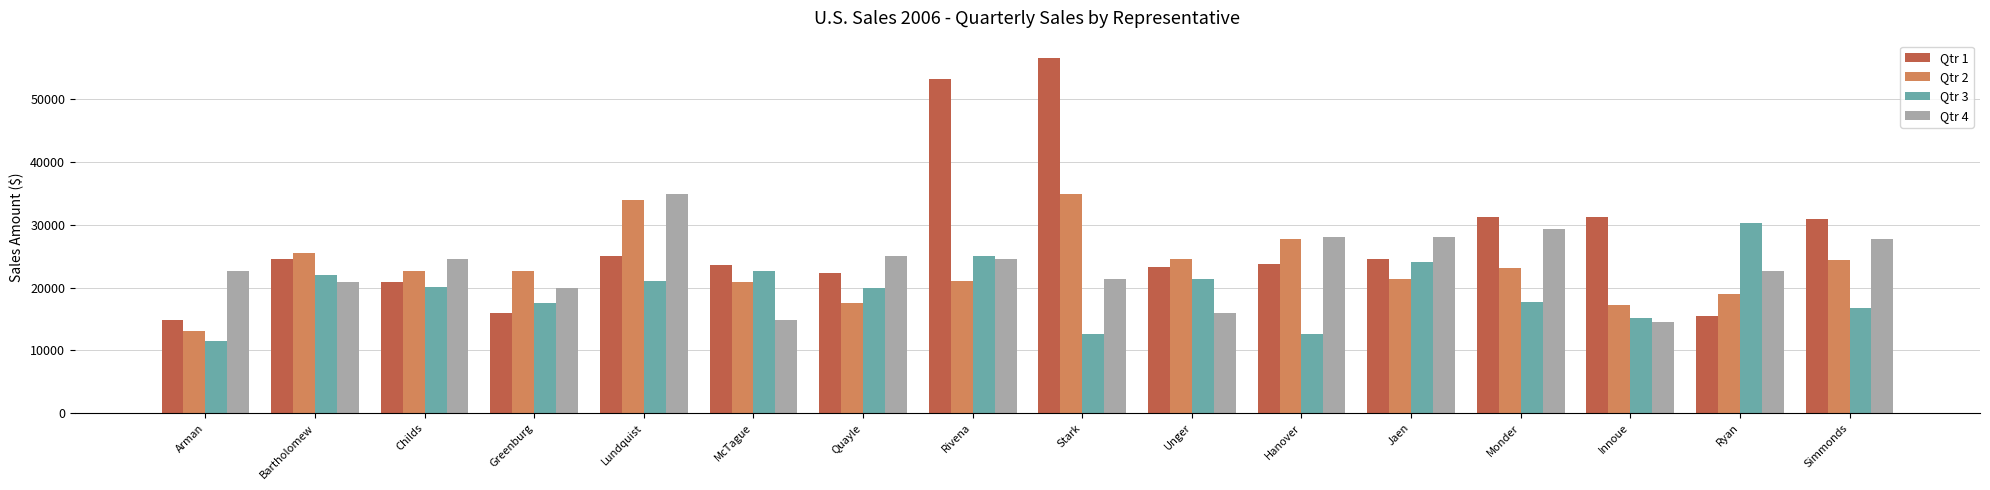

Are the bars horizontal?

No